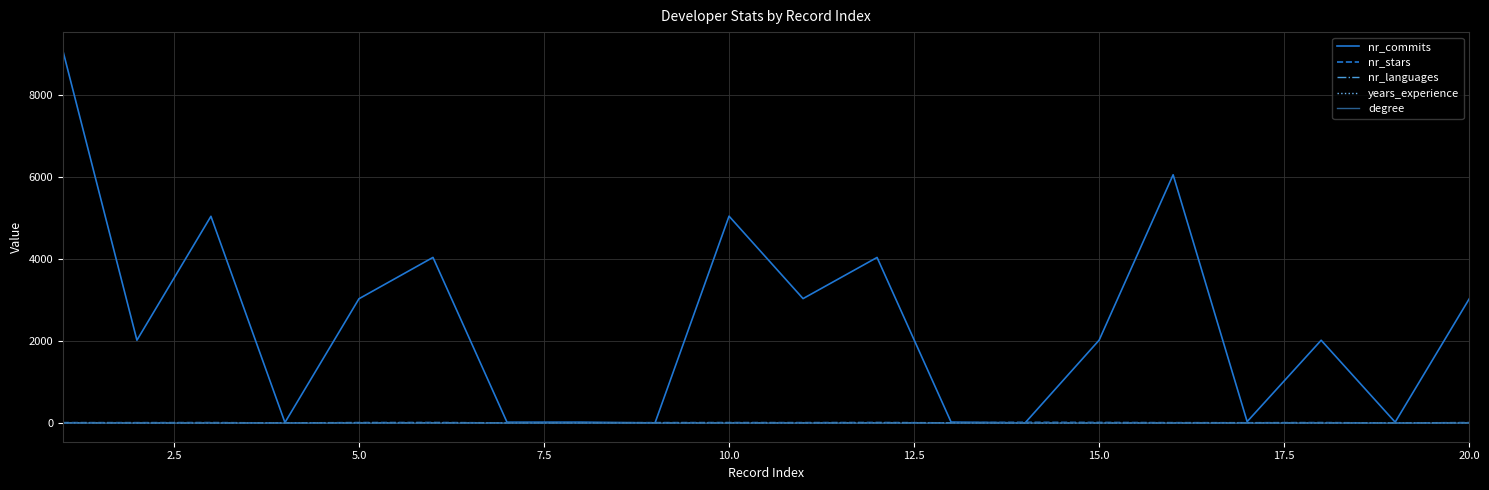

How many categories are shown in the chart?

20